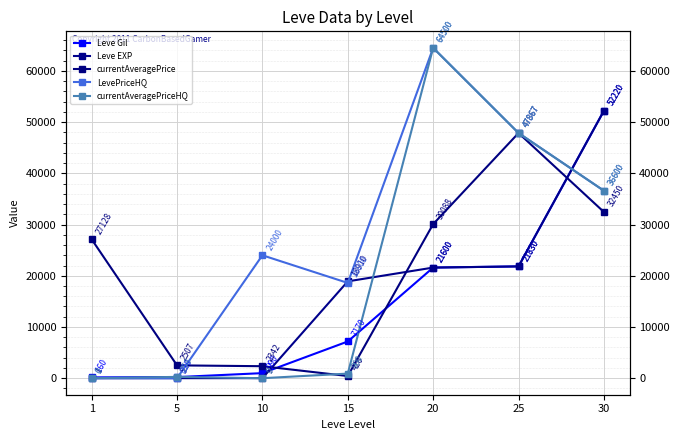

How many values in the currentAveragePriceHQ series are below 900?

3